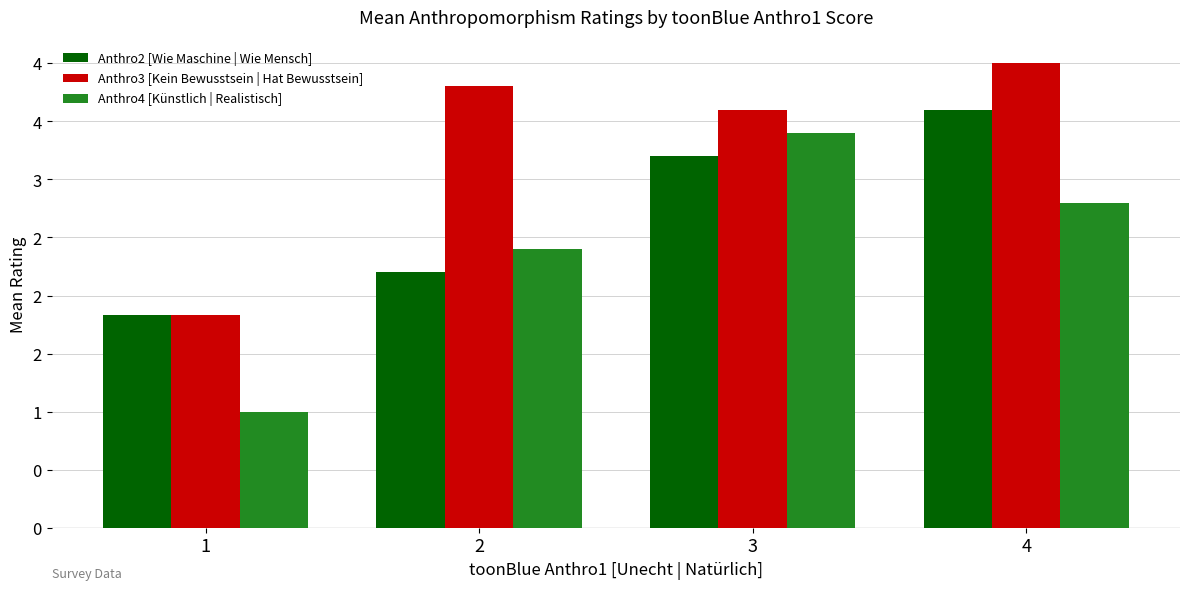

What are all the series names shown in the legend?

Anthro2 [Wie Maschine | Wie Mensch], Anthro3 [Kein Bewusstsein | Hat Bewusstsein], Anthro4 [Künstlich | Realistisch]